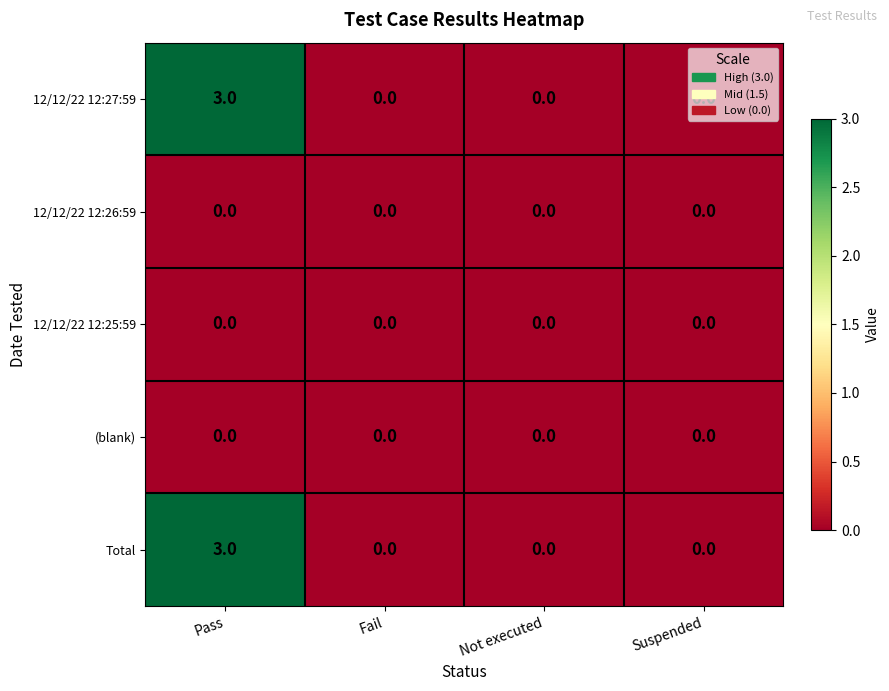

How many data points does each series have?

4